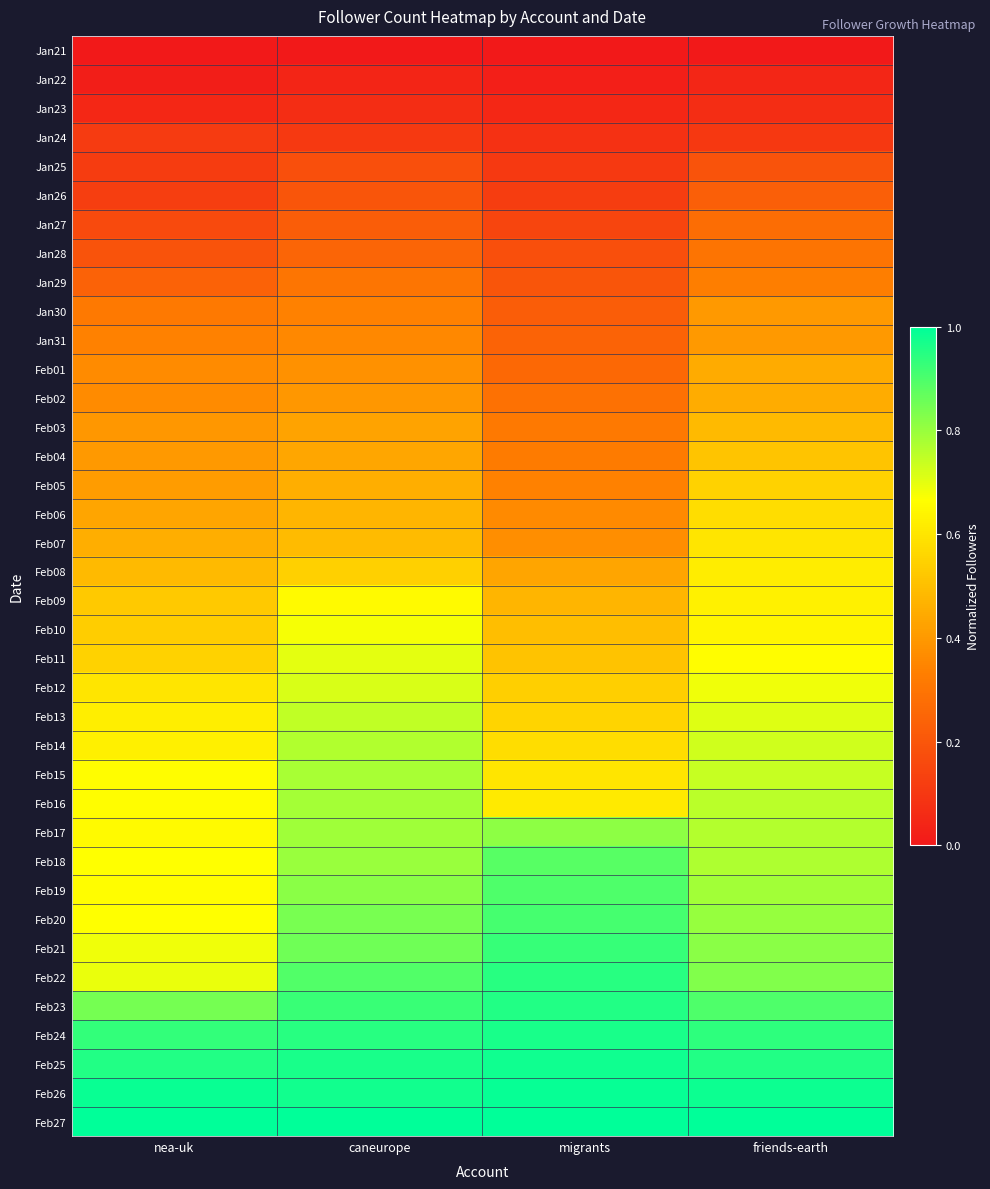

At which category is the sum across all series the highest?

friends-earth